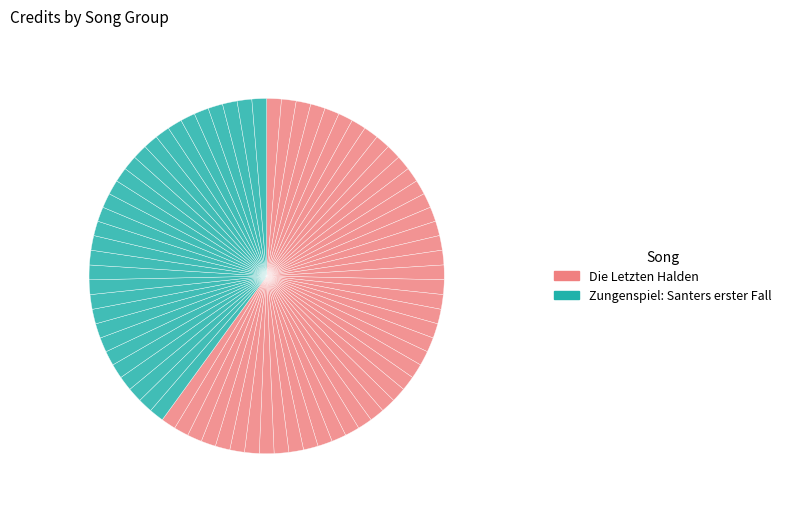

Is there any slice that represents more than half of the pie?

No